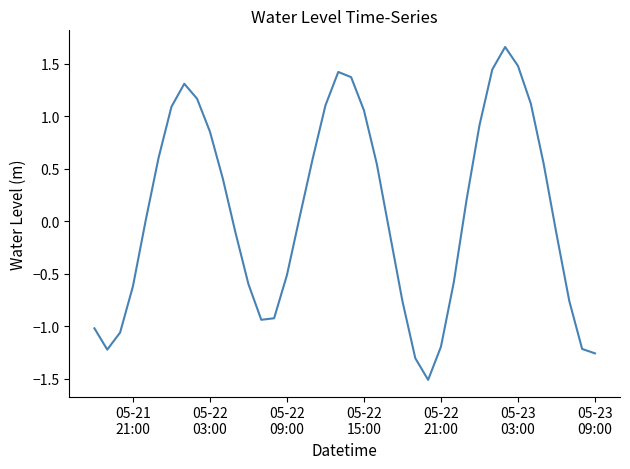

True or false: the data has more than 1 interior local peaks.

True